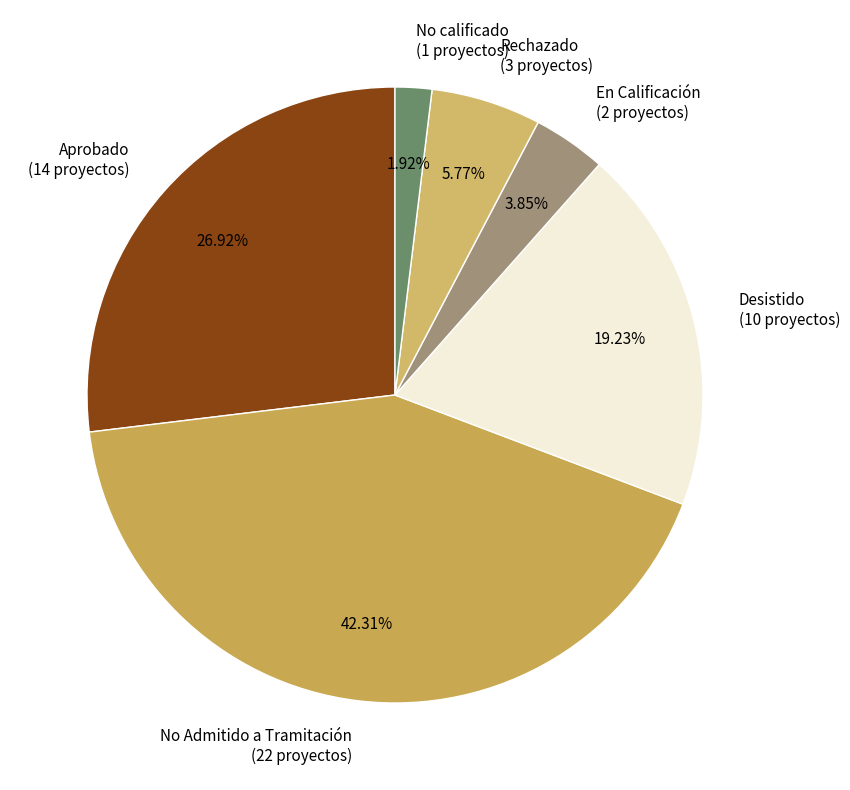

Does Aprobado represent more than half of the total?

No